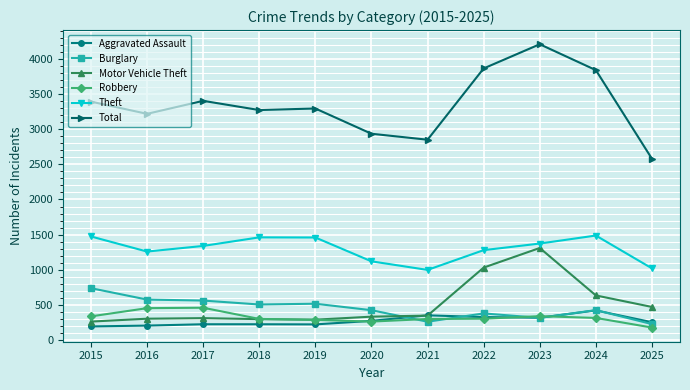

What is the minimum value for Burglary?

227